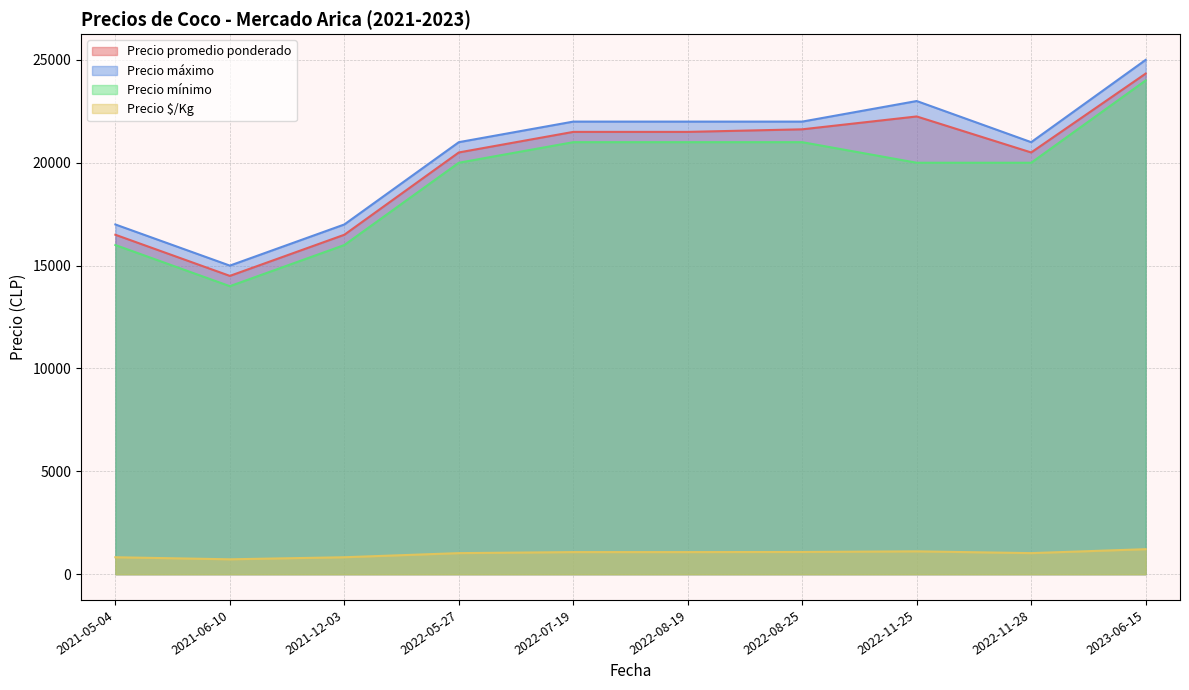

Which series has the widest spread of values?

Precio máximo